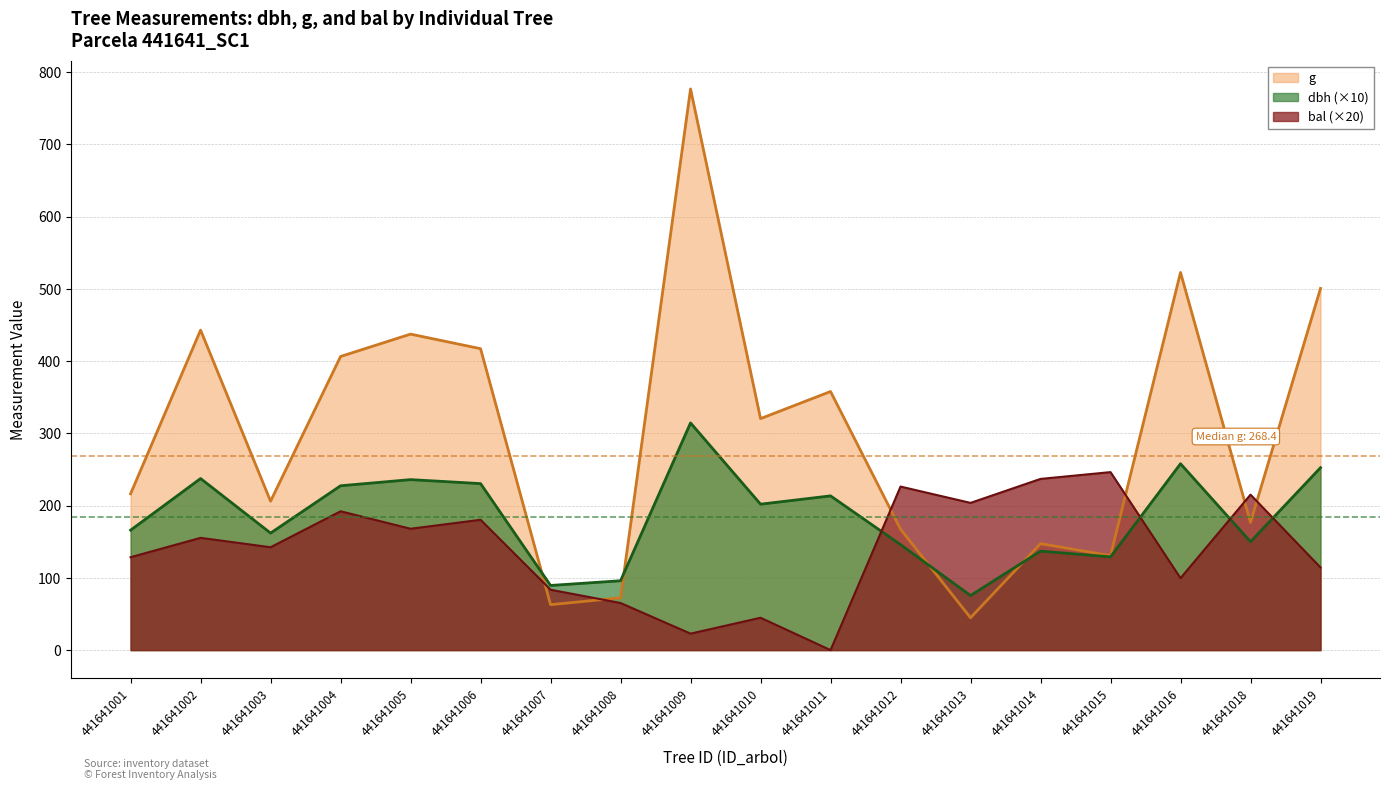

Reading left to right, extract all data points from this chart.

dbh: 166.0	237.5	162.0	227.5	236.0	230.5	89.5	96.0	314.5	202.0	213.5	146.0	75.5	137.0	129.0	258.0	150.0	252.5
g: 216.4	443.0	206.1	406.5	437.4	417.3	62.9	72.4	776.8	320.5	358.0	167.4	44.8	147.4	130.7	522.8	176.7	500.7
bal: 128.6	155.4	142.4	192.2	168.0	180.4	83.6	65.2	22.8	44.8	0.0	226.4	203.8	237.0	246.4	99.6	215.2	114.4